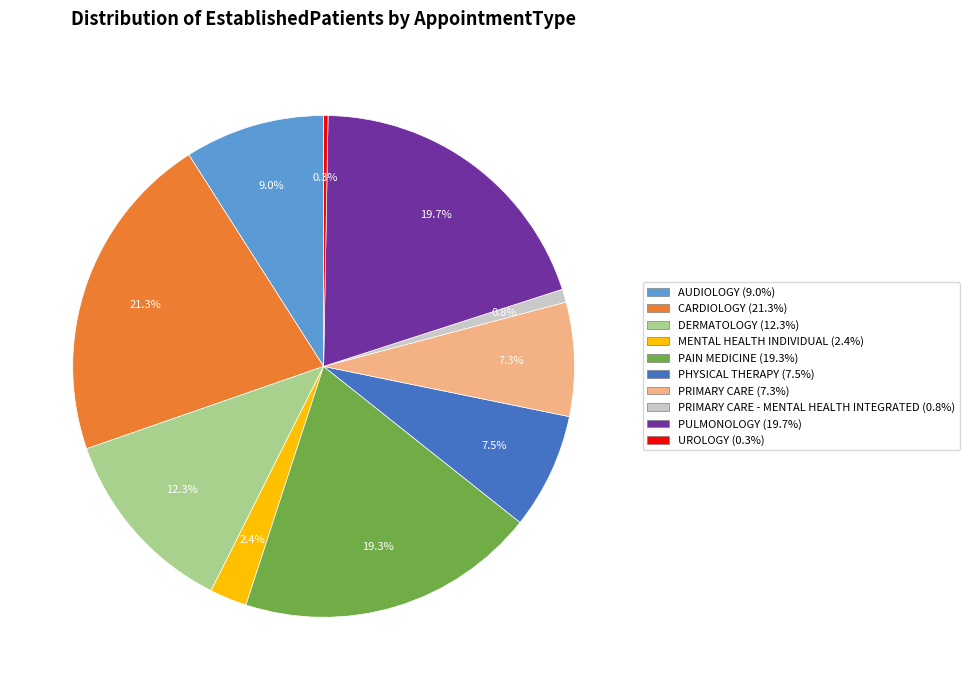

Is there a majority slice in this chart?

No